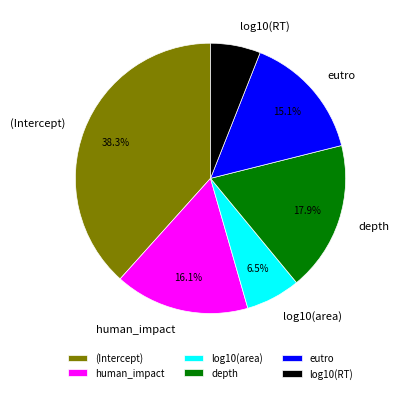

To the nearest percent, what is the average slice percentage?

17%